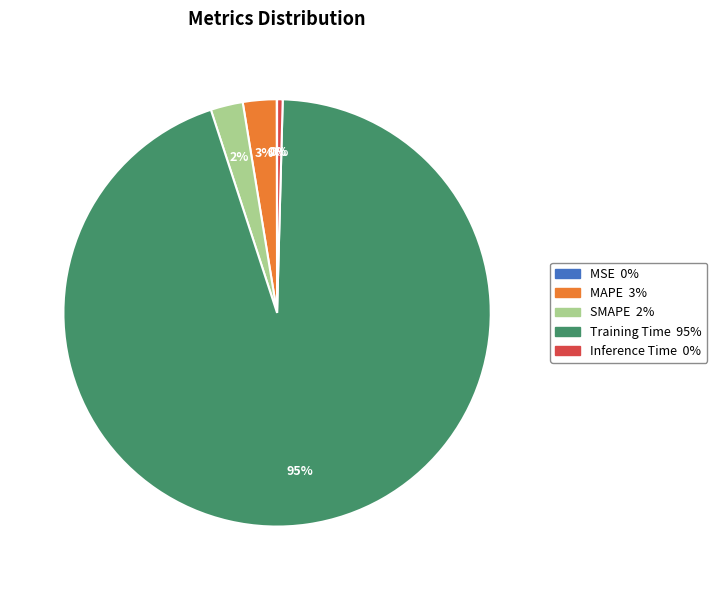

Do SMAPE and MAPE together represent more than half of the pie?

No